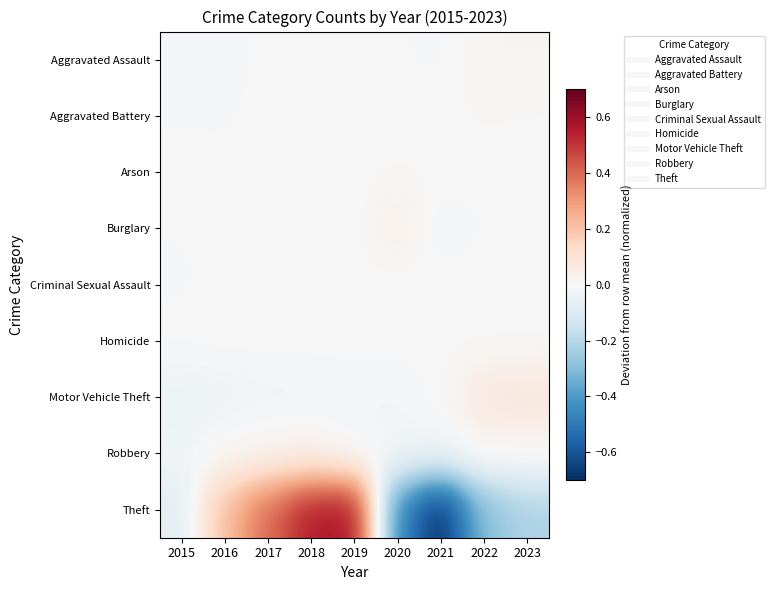

Which series has the largest total across all categories?

Theft